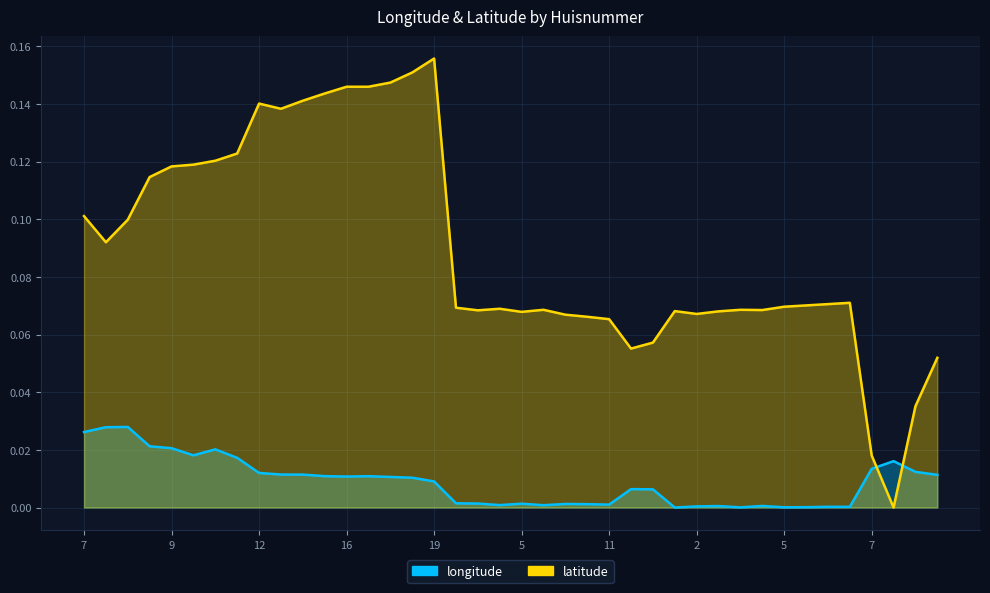

Where do latitude and longitude first cross each other?

7 and 8